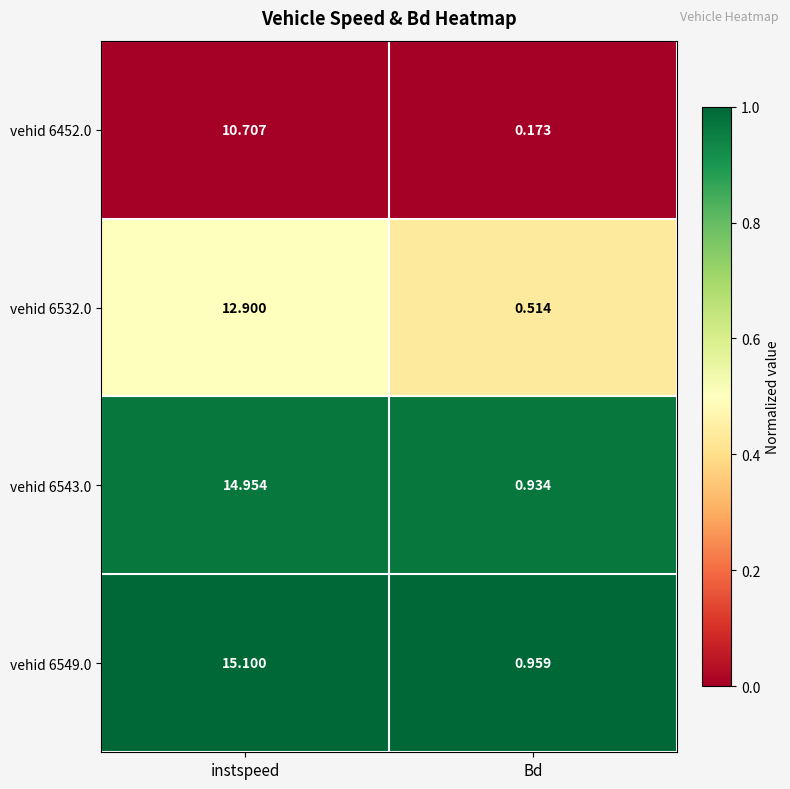

How many data points does each series have?

2